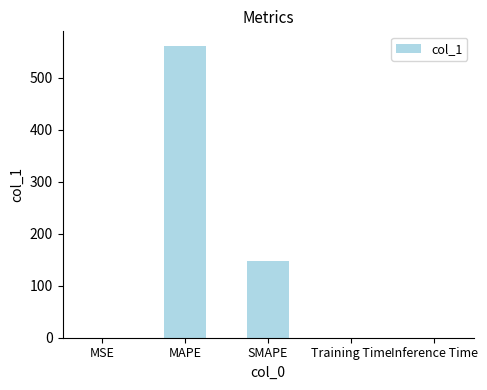

Is it true that the value at MAPE is 976.4?

False